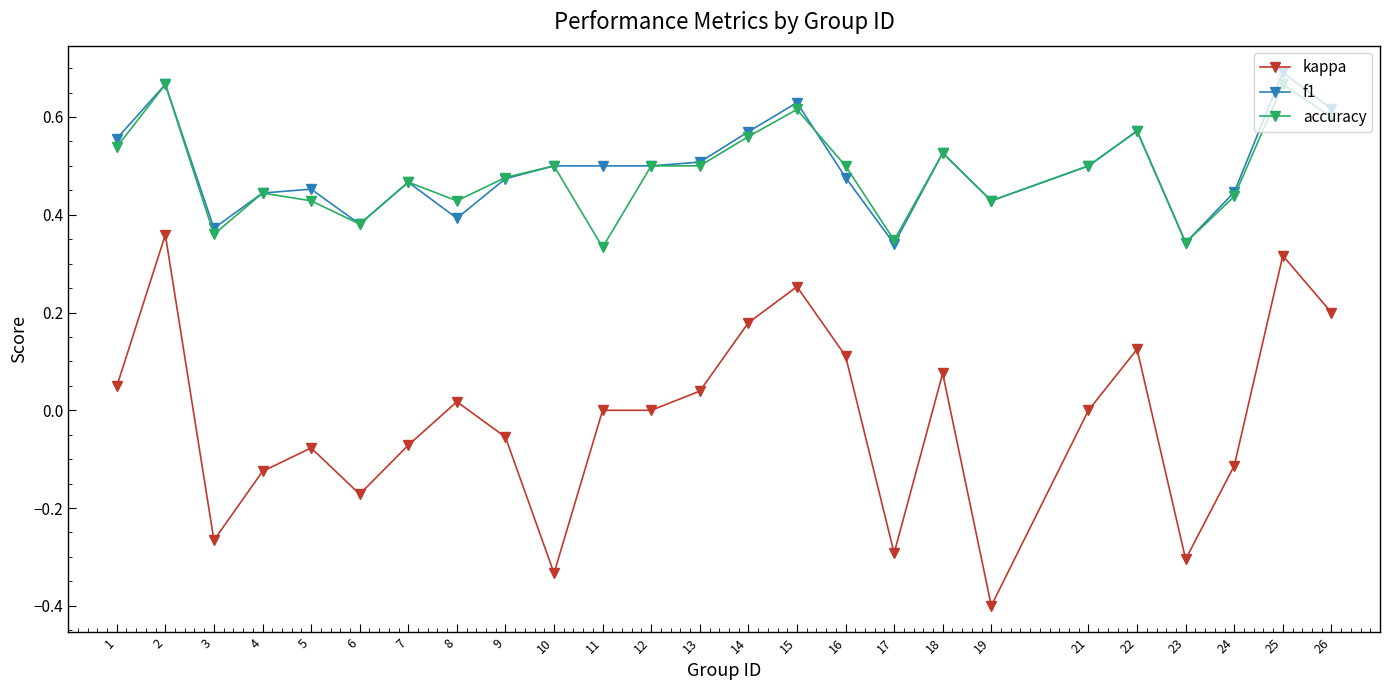

Is the value of accuracy at 26 greater than the value of kappa at 26?

Yes